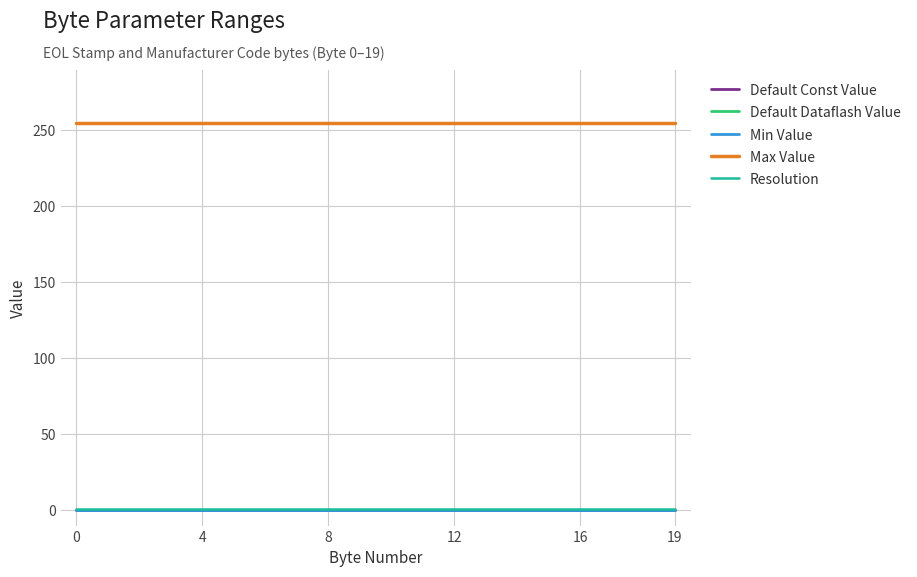

Does the chart display data point markers on the line(s)?

No